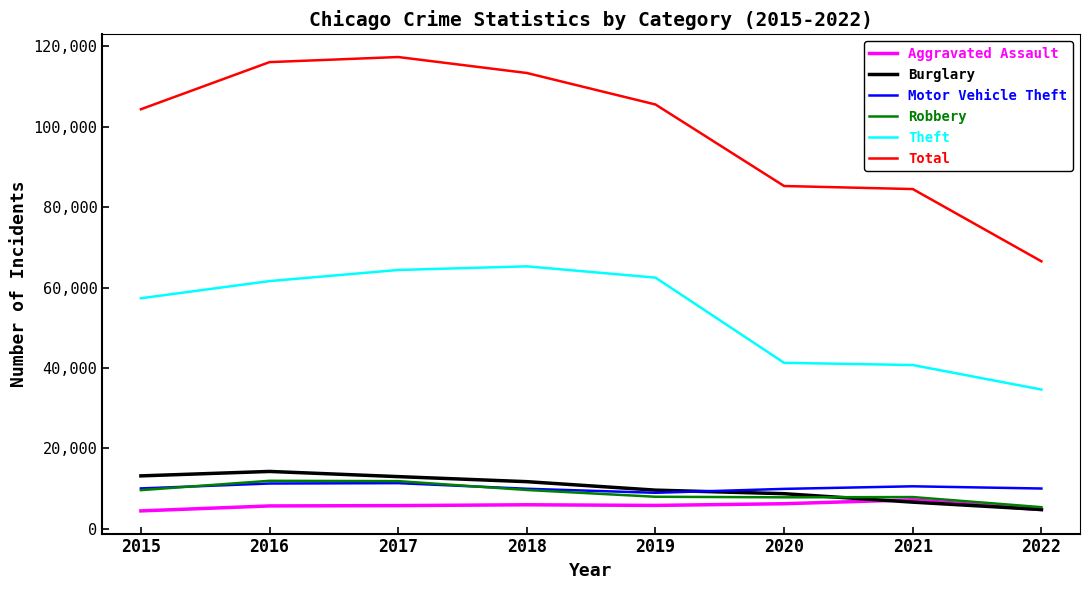

True or false: Total and Aggravated Assault intersect in this chart.

False